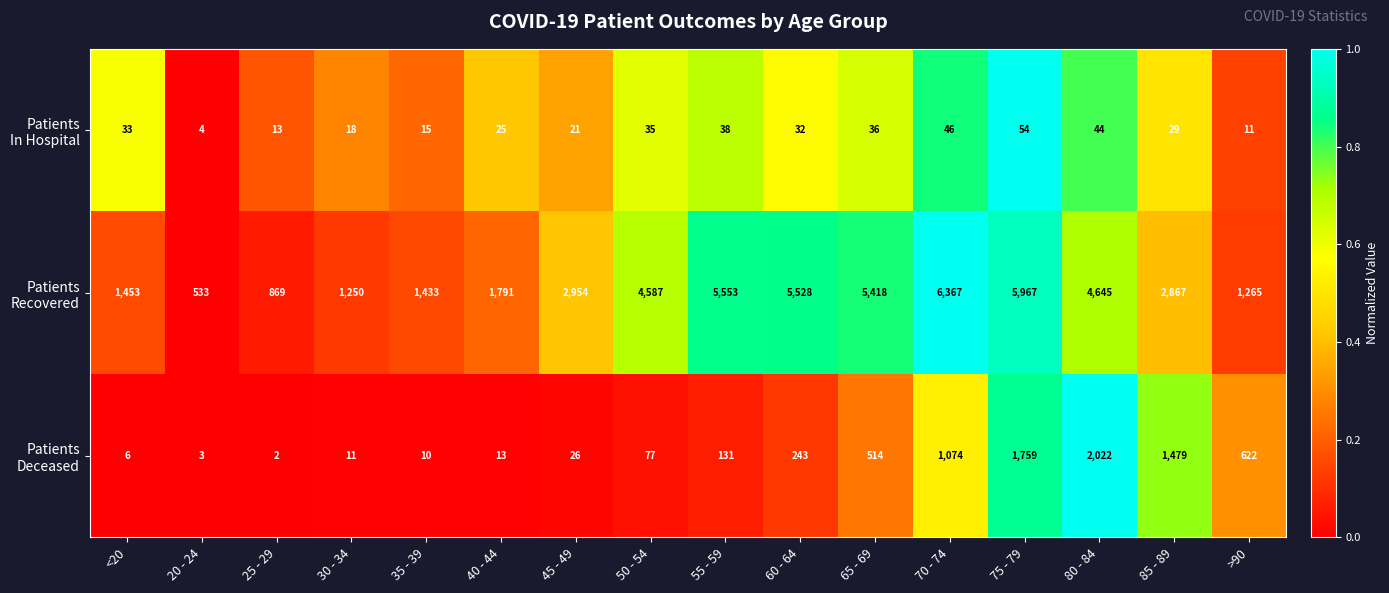

What is the difference between the highest and lowest values at 20 - 24?

530